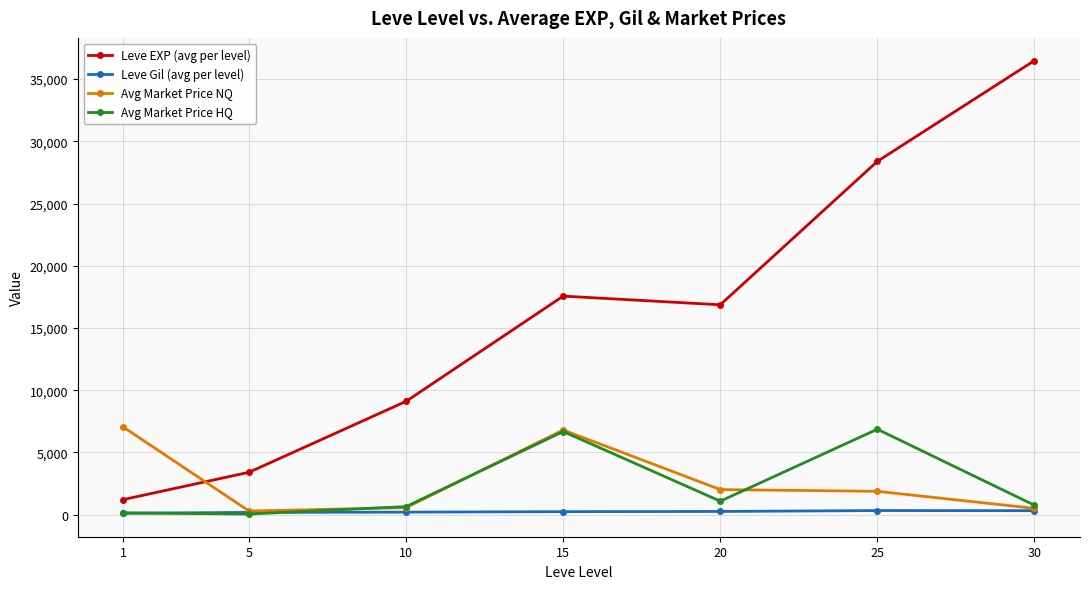

What is the value of the Leve EXP (avg per level) point at the 7th from the left?

36492.5